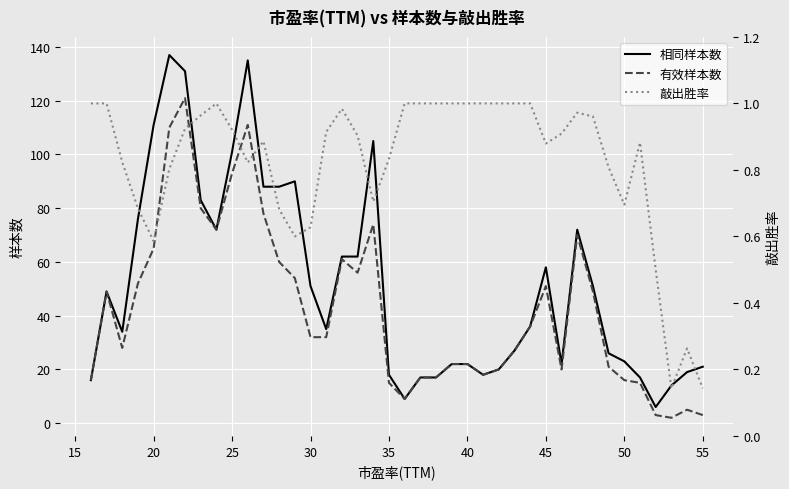

True or false: 敲出胜率 and 有效样本数 intersect in this chart.

False